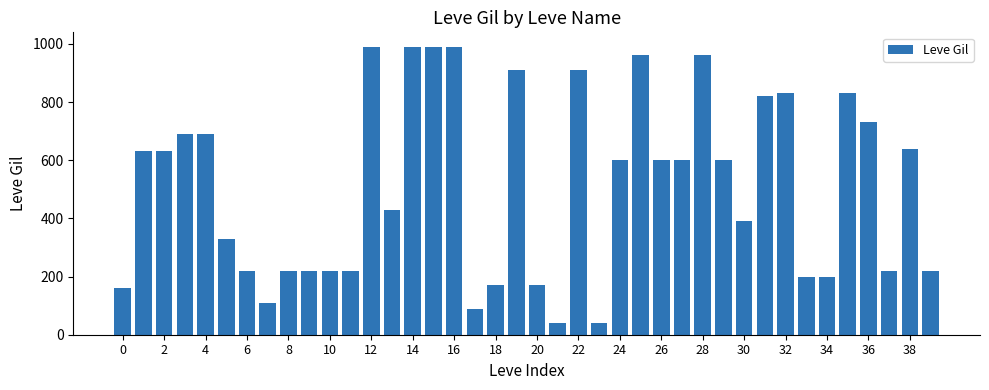

What is the average value?

512